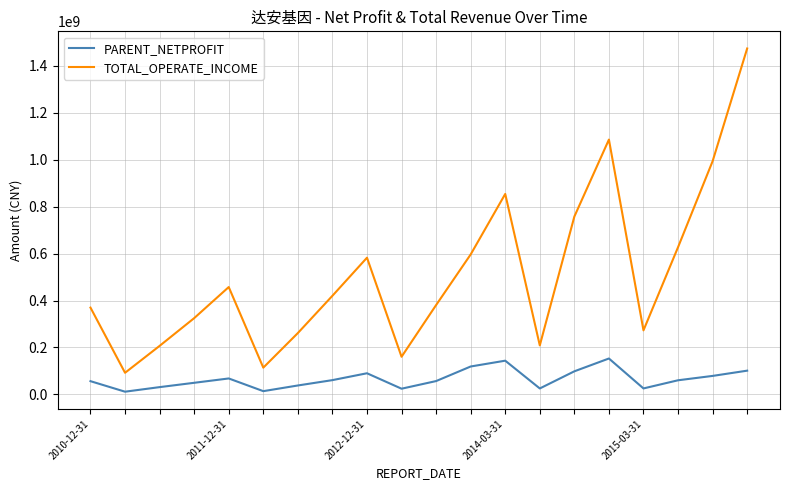

True or false: PARENT_NETPROFIT and TOTAL_OPERATE_INCOME intersect in this chart.

False